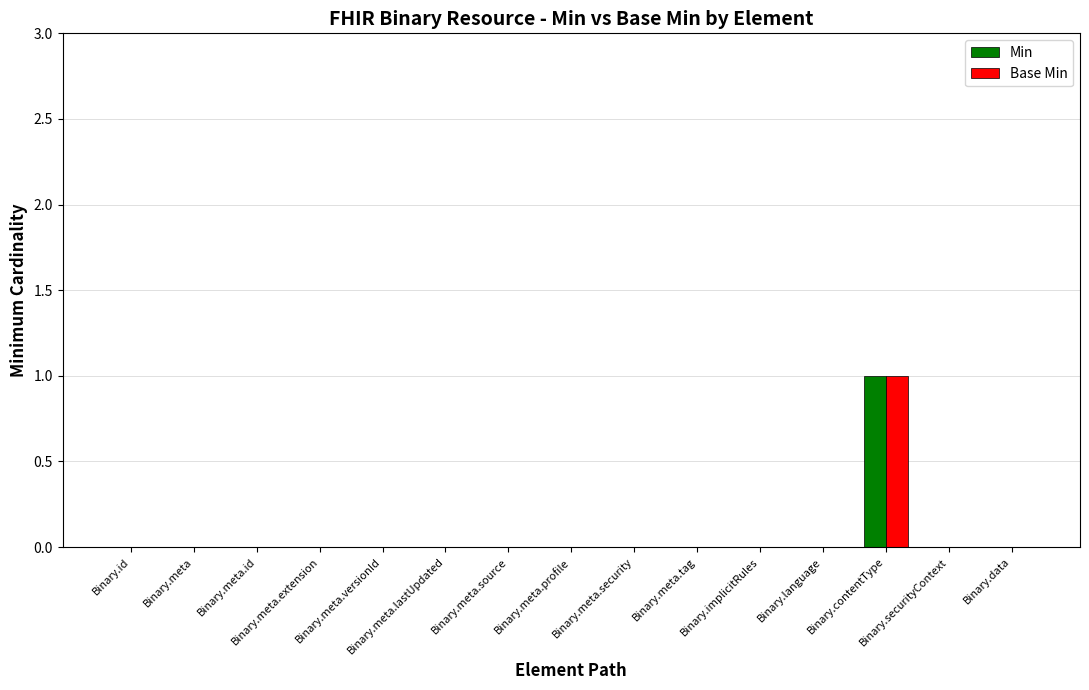

True or false: Min has a value of 0 at Binary.meta.lastUpdated.

True